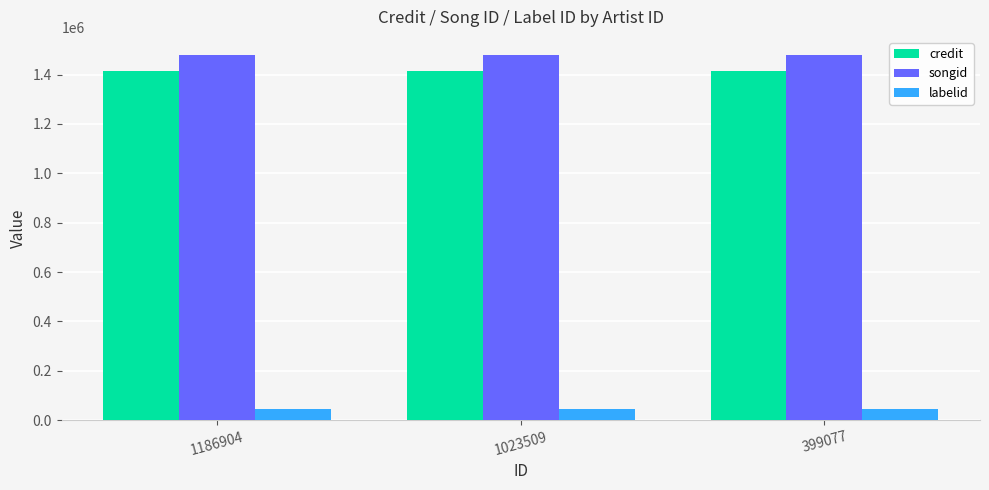

What is the minimum value for credit?

1412787